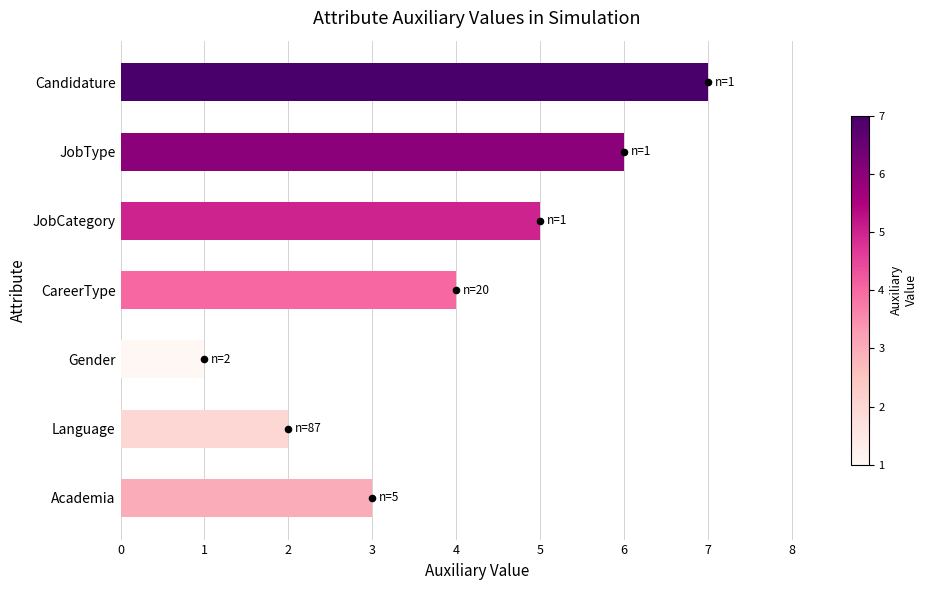

What is the ratio of the value at Language to the value at JobType?

0.3